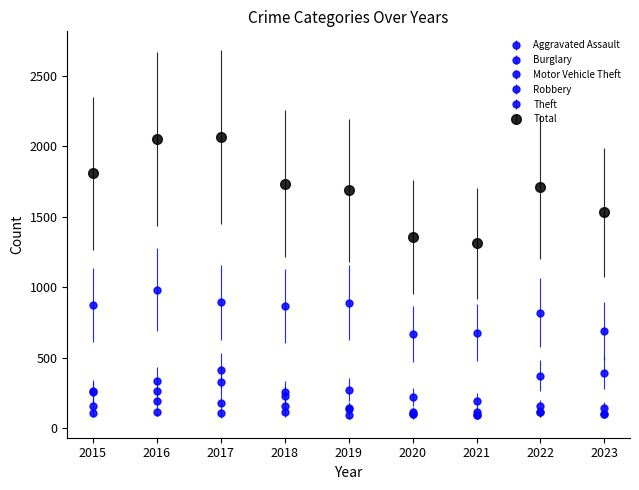

How many series are shown in this chart?

6